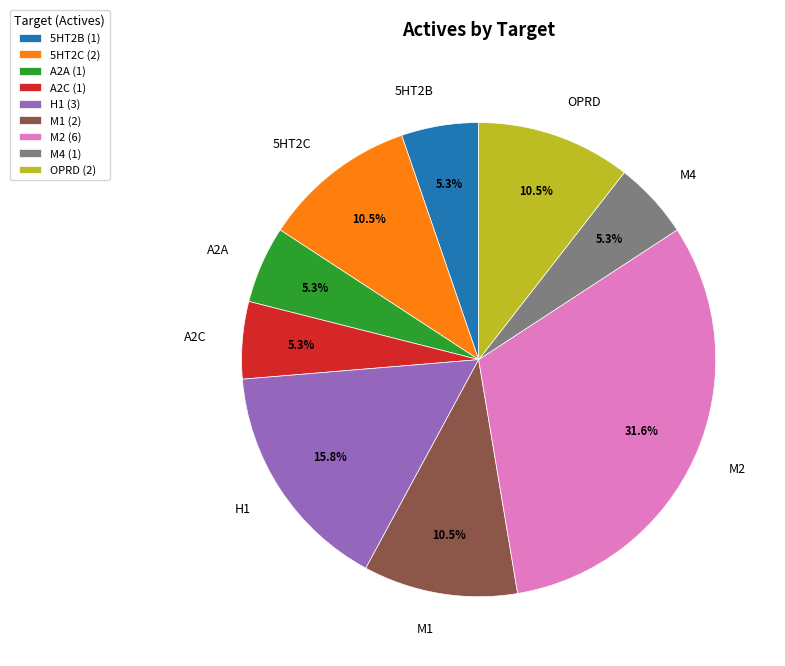

What is the total percentage of OPRD and A2A?

15.8%